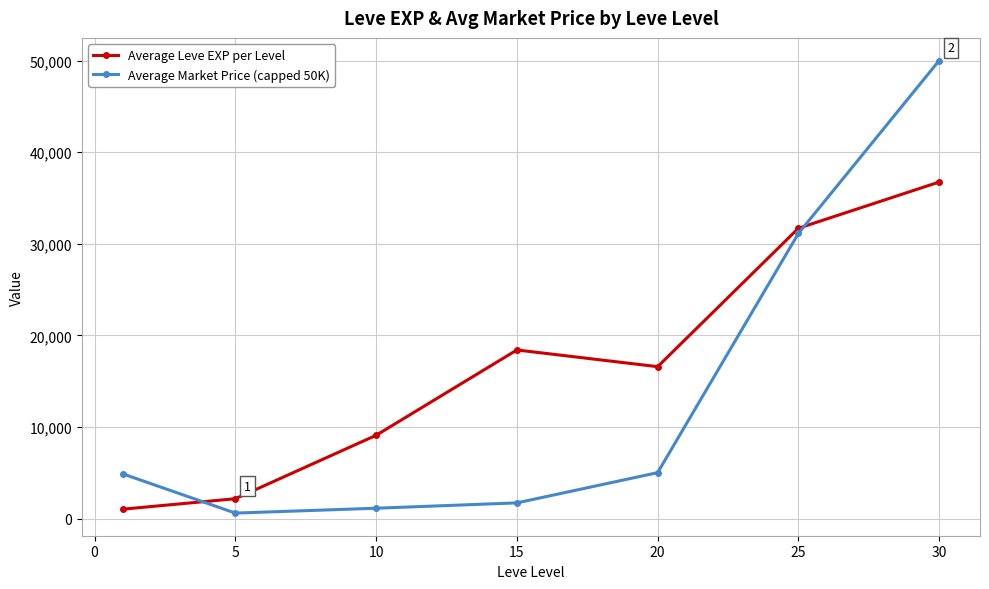

What is the difference between the second highest and second lowest values in the Average Market Price (capped 50K) series?

29982